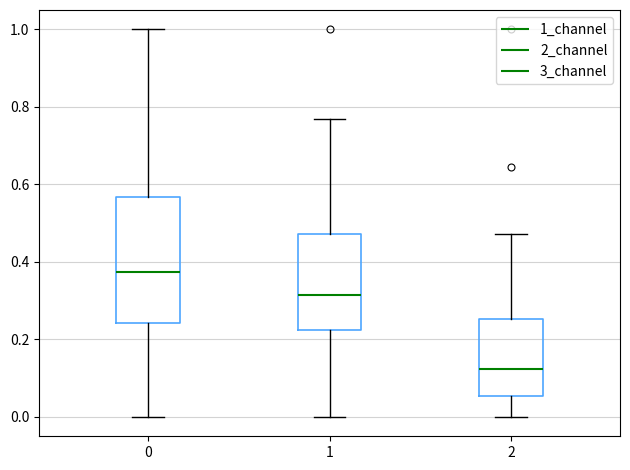

Which box is the tallest, from its lower edge to its upper edge?

0